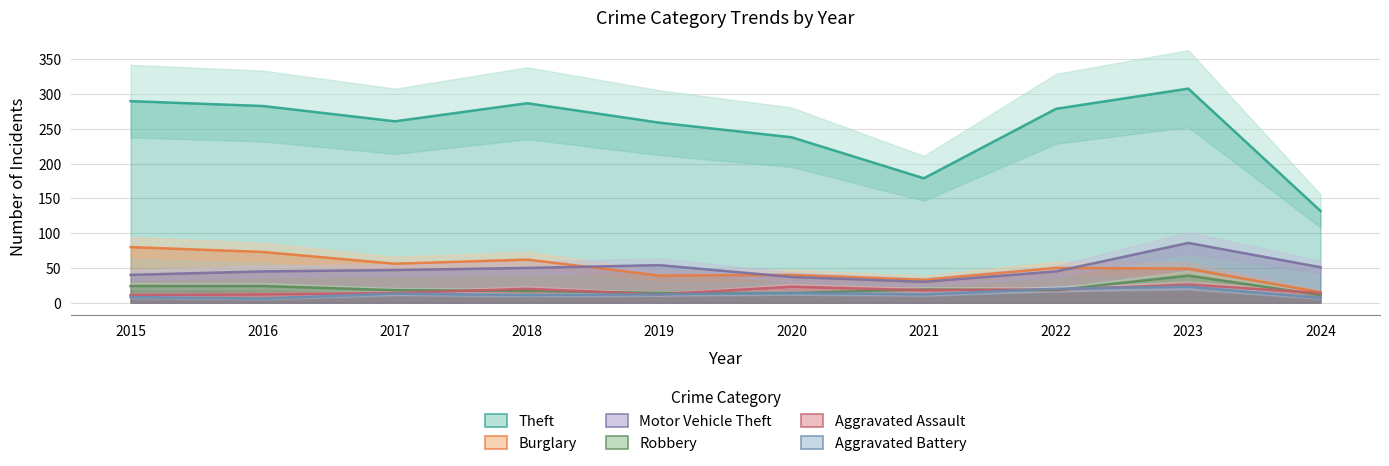

Where is the first local maximum for Aggravated Assault?

2018